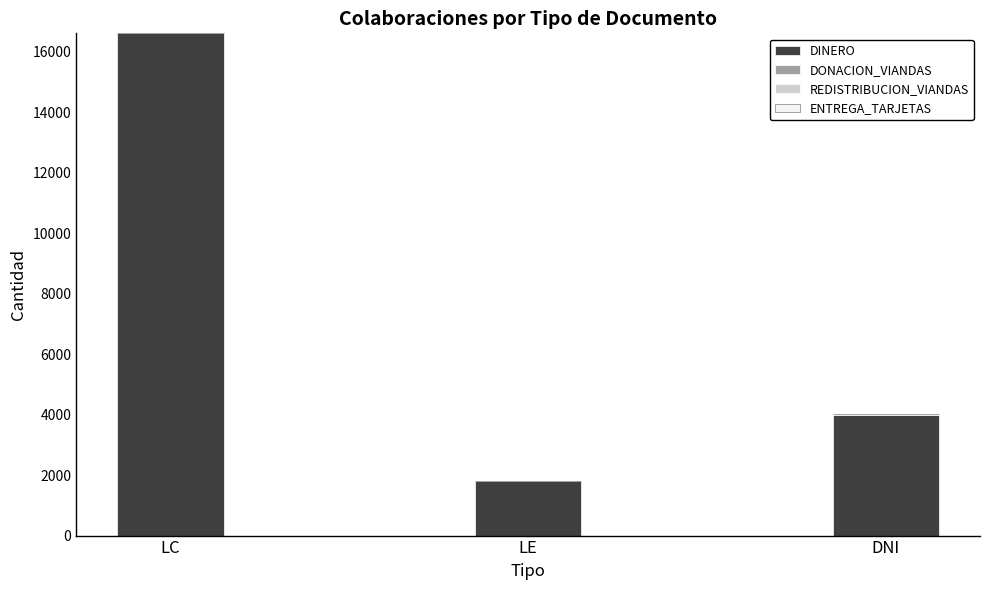

What is the highest value of the DINERO series?

16600